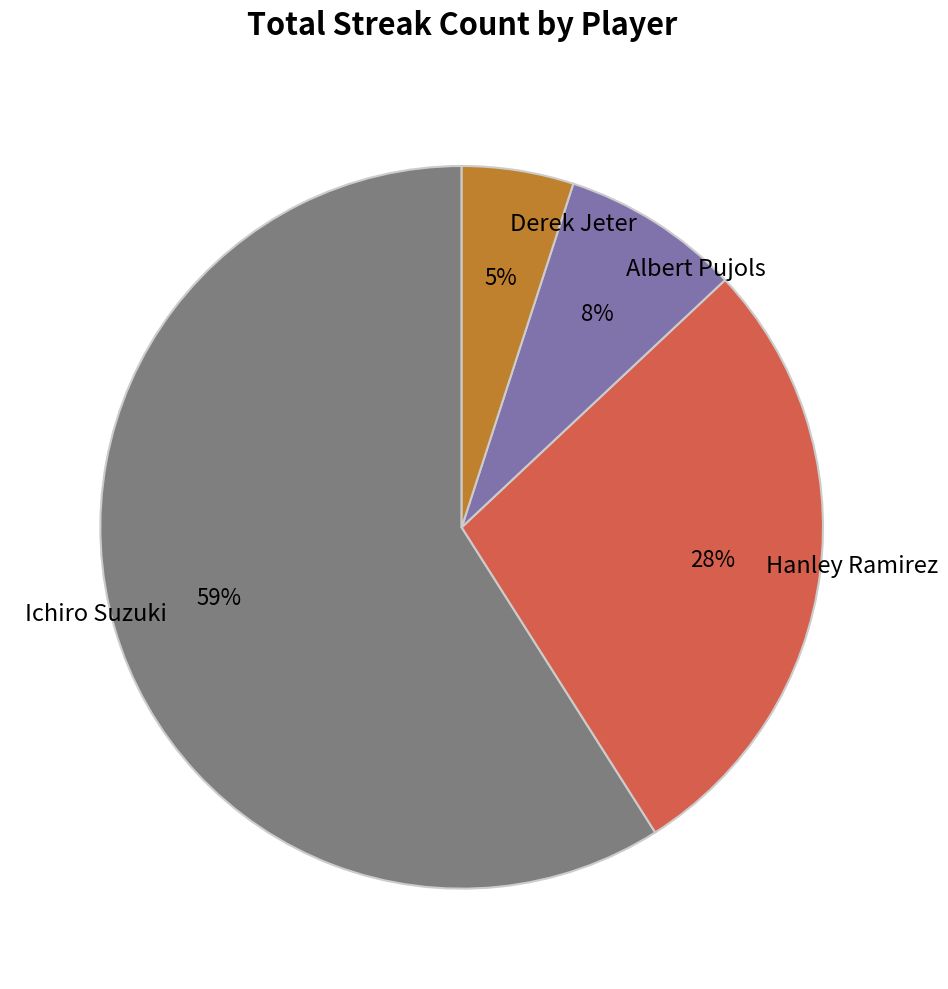

To the nearest percent, what is the difference between the largest and smallest slice percentages?

54%